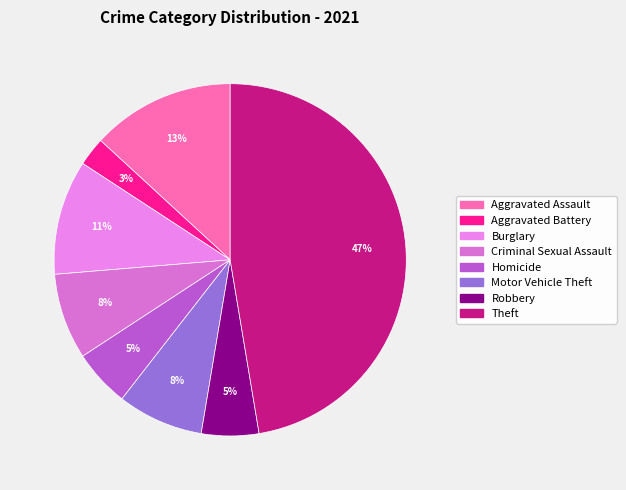

How many slices are in this pie chart?

8